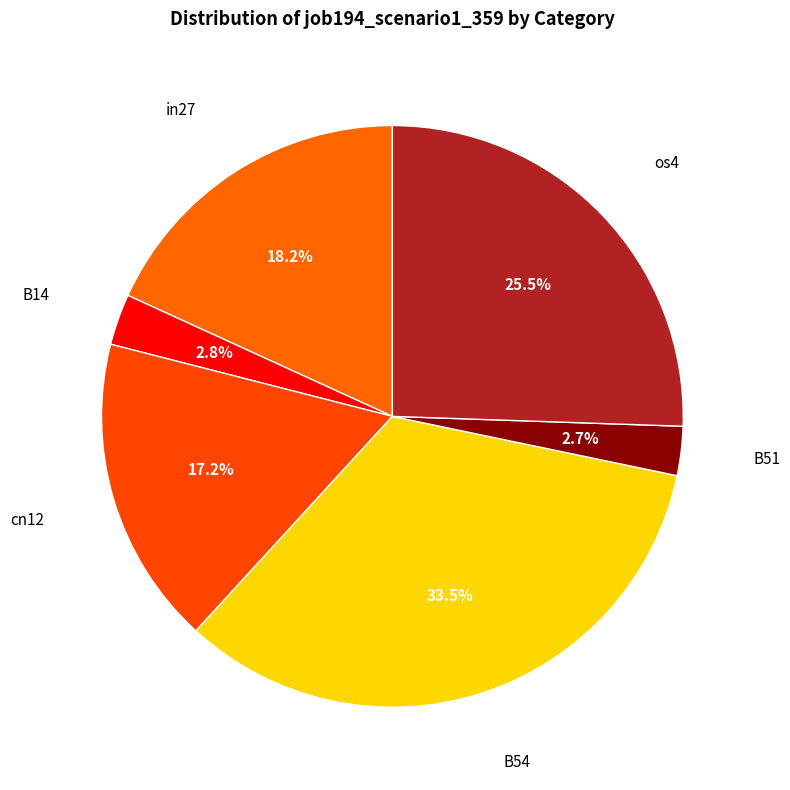

How many slices are in this pie chart?

6